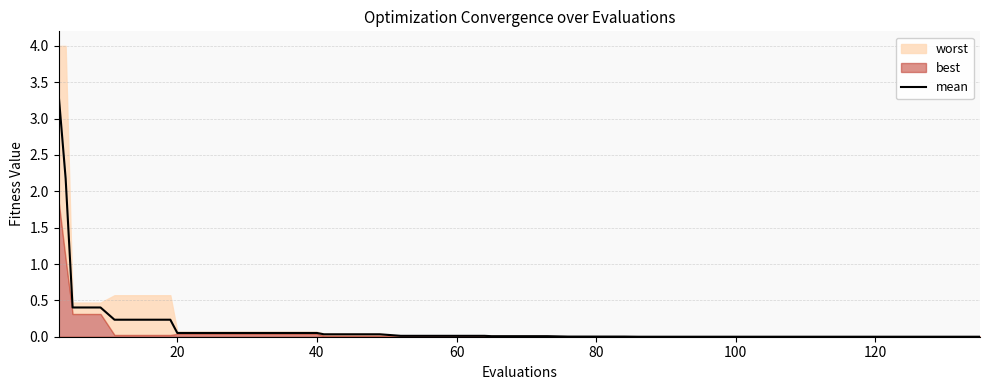

What is the difference between the second highest and minimum values?

2.2